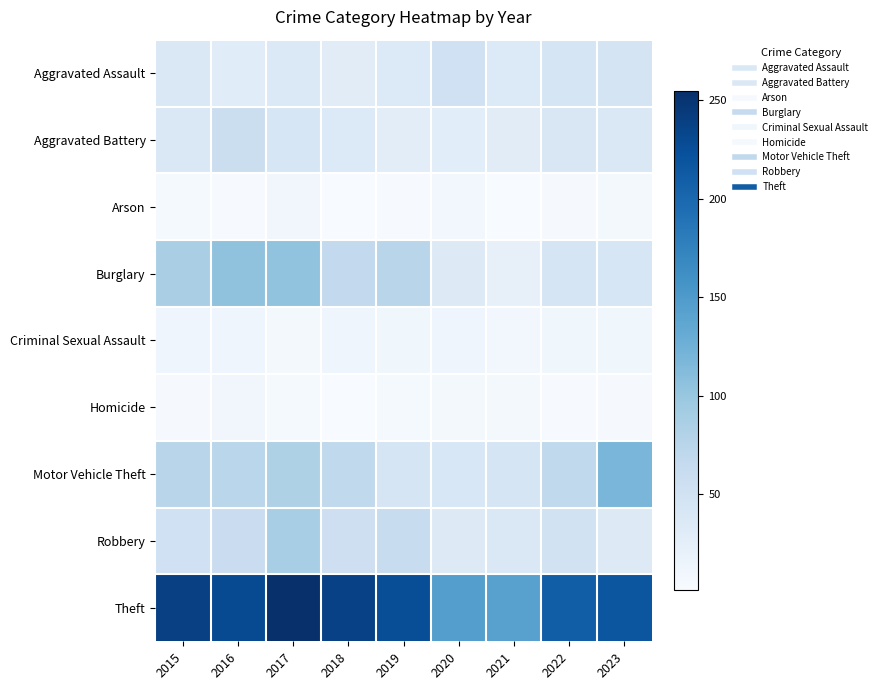

What is the difference between the highest and lowest values at 2019?

224